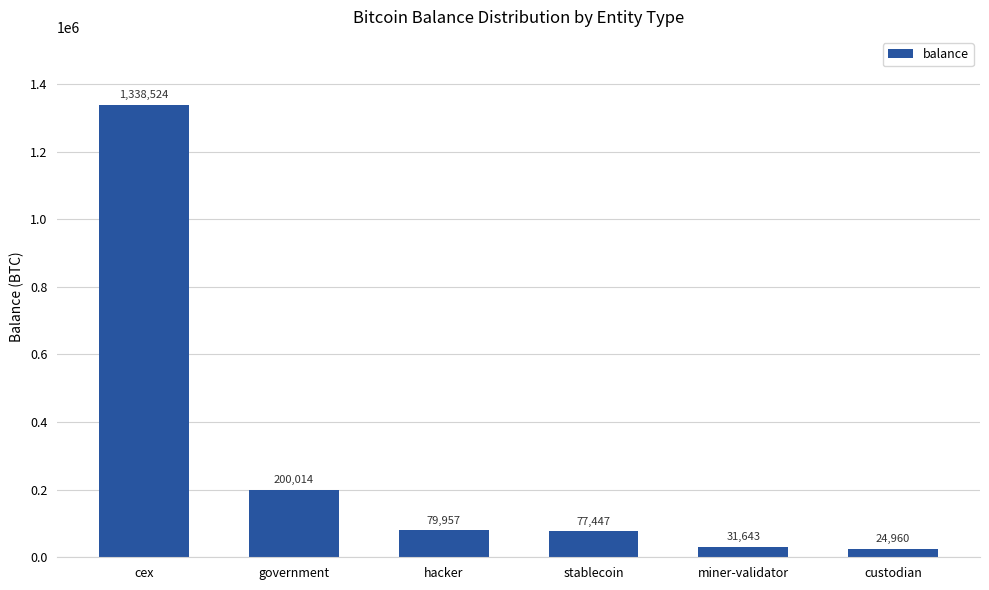

What is the difference between the second highest and minimum values?

175054.2